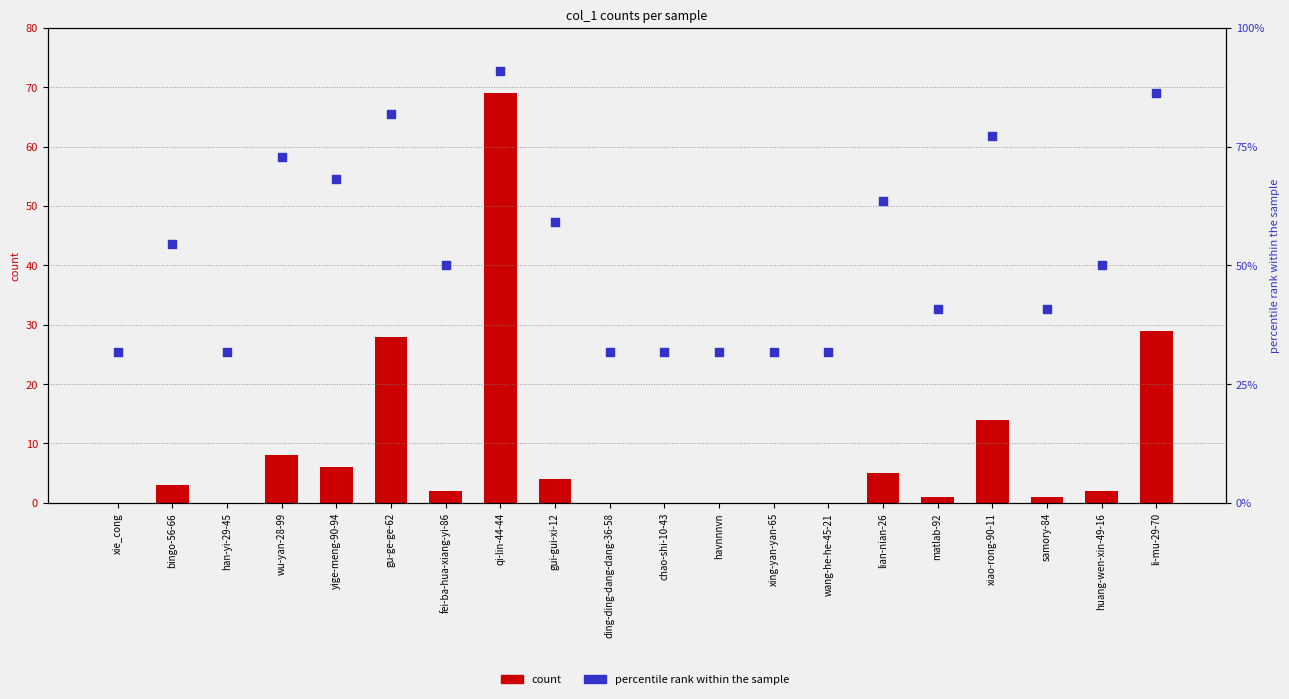

What is the total value across all series at matlab-92?

46